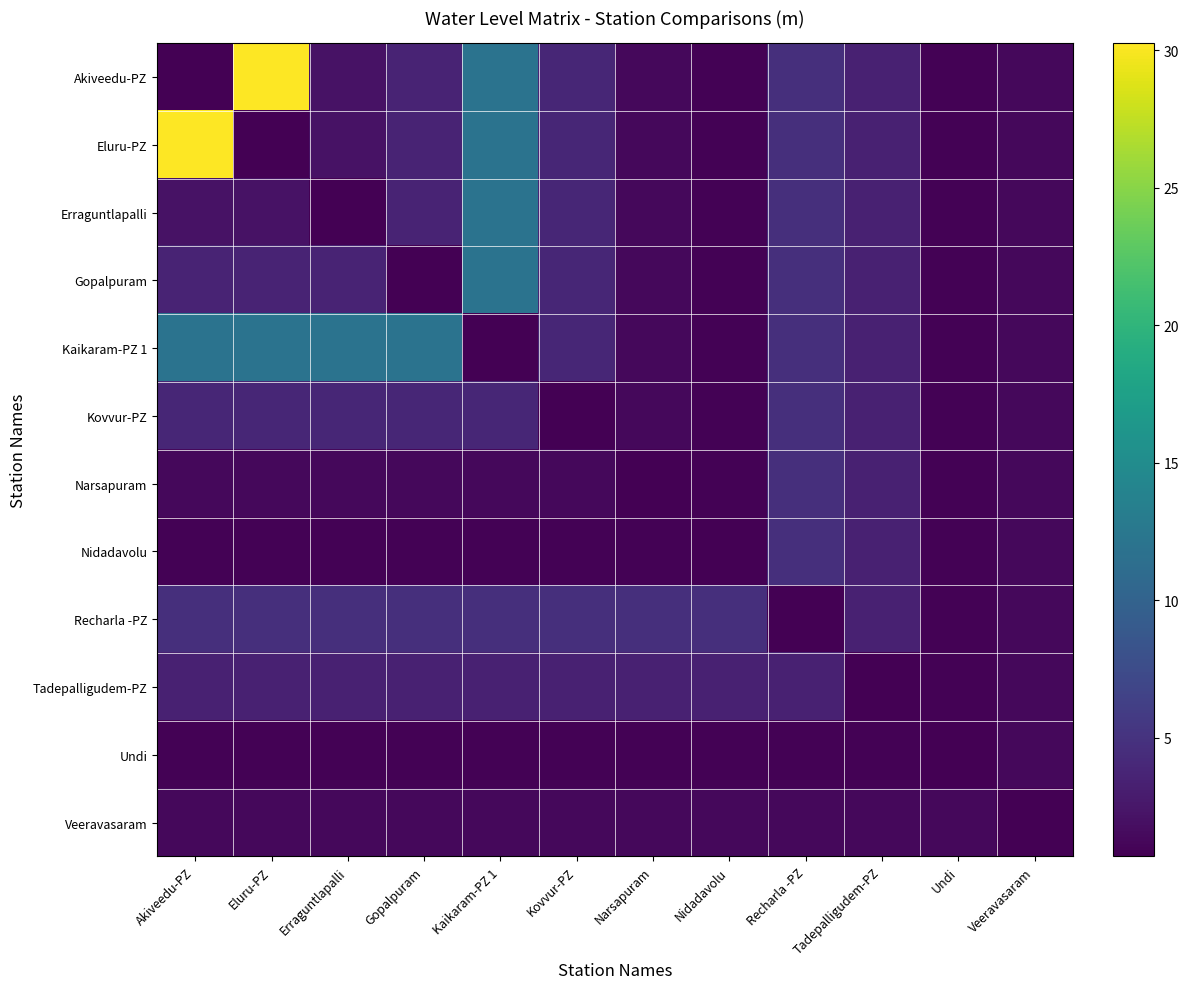

What is the total value across all series at Gopalpuram?

39.8